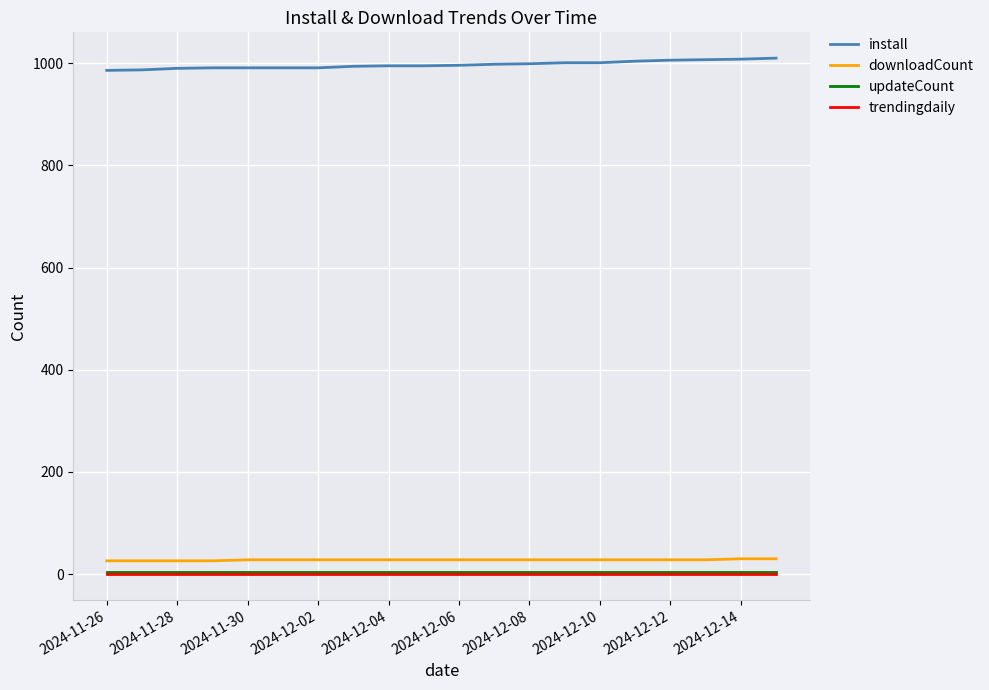

True or false: trendingdaily and updateCount cross at least once.

False